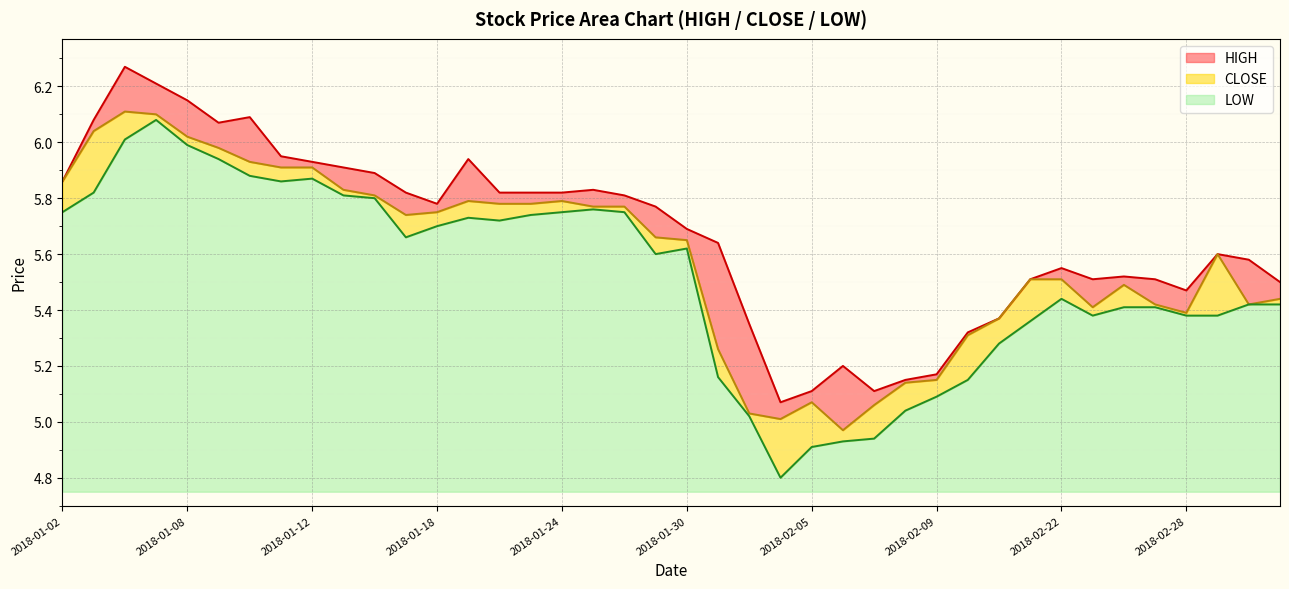

What is the sum of all CLOSE values?

223.5